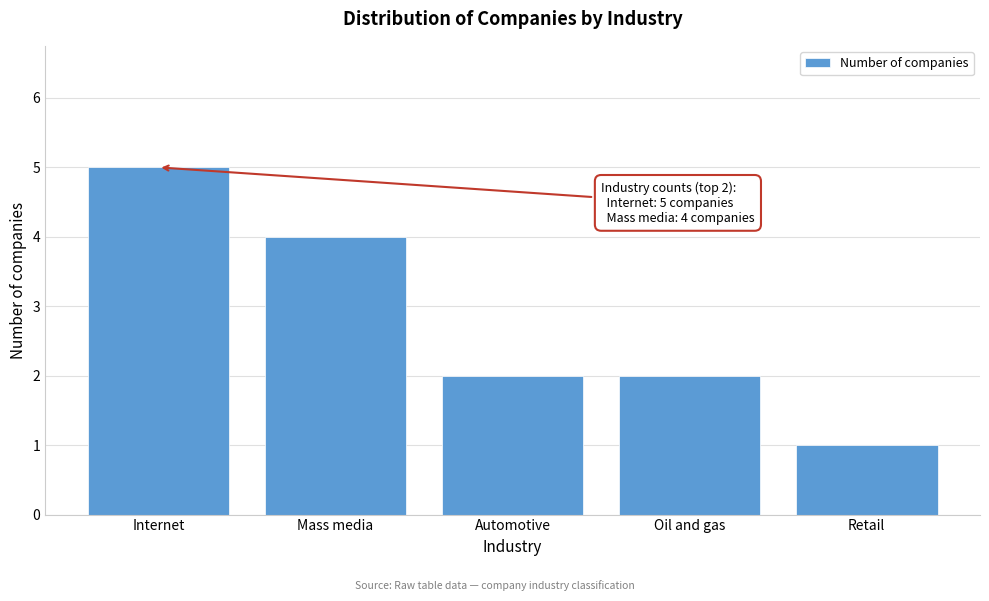

Reading left to right, list all the values displayed in this chart.

Internet=5	Mass media=4	Automotive=2	Oil and gas=2	Retail=1